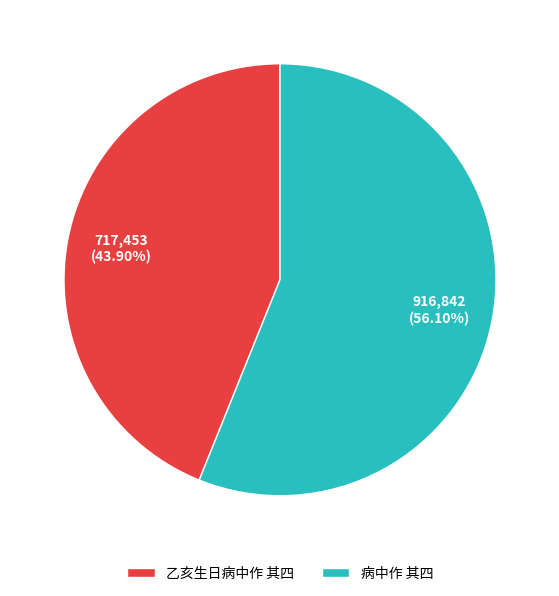

Which category has the smallest portion of the pie?

乙亥生日病中作 其四